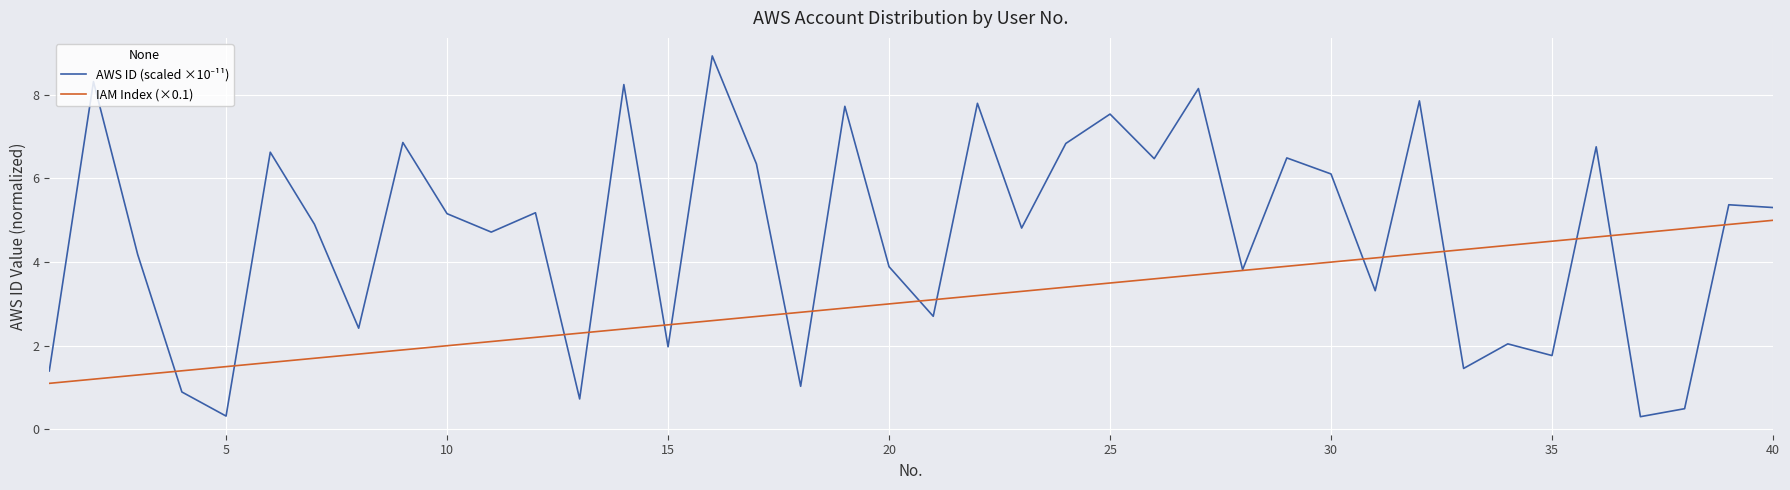

Is this an area chart (filled region under the line)?

No